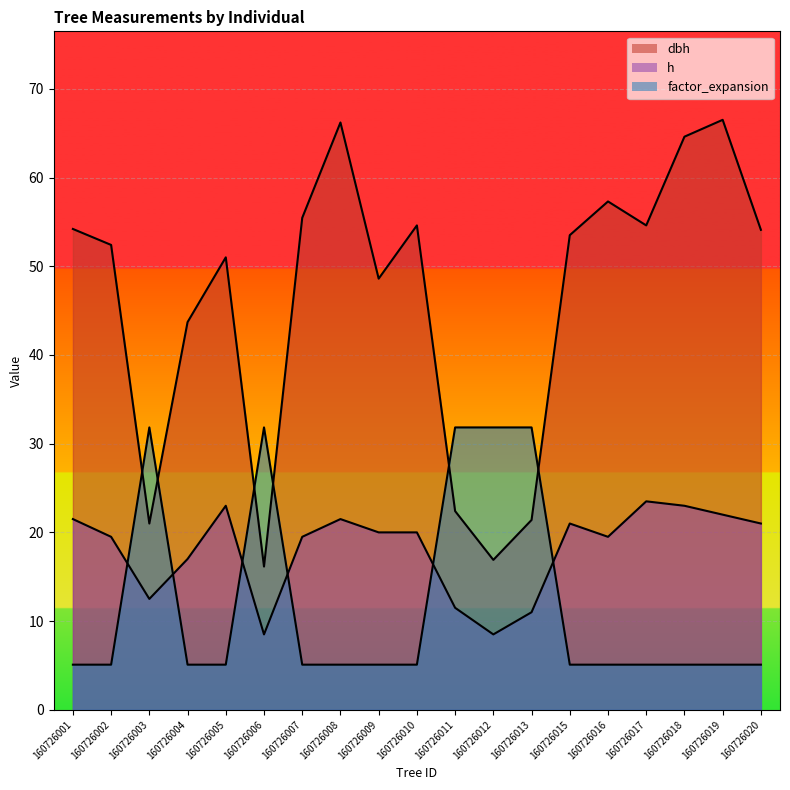

Reading left to right, list all the values displayed in this chart.

dbh: 160726001=54.2	160726002=52.4	160726003=21.0	160726004=43.7	160726005=51.0	160726006=16.1	160726007=55.5	160726008=66.2	160726009=48.6	160726010=54.6	160726011=22.4	160726012=16.9	160726013=21.4	160726015=53.5	160726016=57.3	160726017=54.6	160726018=64.6	160726019=66.5	160726020=54.1
h: 160726001=21.5	160726002=19.5	160726003=12.5	160726004=17.0	160726005=23.0	160726006=8.5	160726007=19.5	160726008=21.5	160726009=20.0	160726010=20.0	160726011=11.5	160726012=8.5	160726013=11.0	160726015=21.0	160726016=19.5	160726017=23.5	160726018=23.0	160726019=22.0	160726020=21.0
factor_expansion: 160726001=5.1	160726002=5.1	160726003=31.8	160726004=5.1	160726005=5.1	160726006=31.8	160726007=5.1	160726008=5.1	160726009=5.1	160726010=5.1	160726011=31.8	160726012=31.8	160726013=31.8	160726015=5.1	160726016=5.1	160726017=5.1	160726018=5.1	160726019=5.1	160726020=5.1